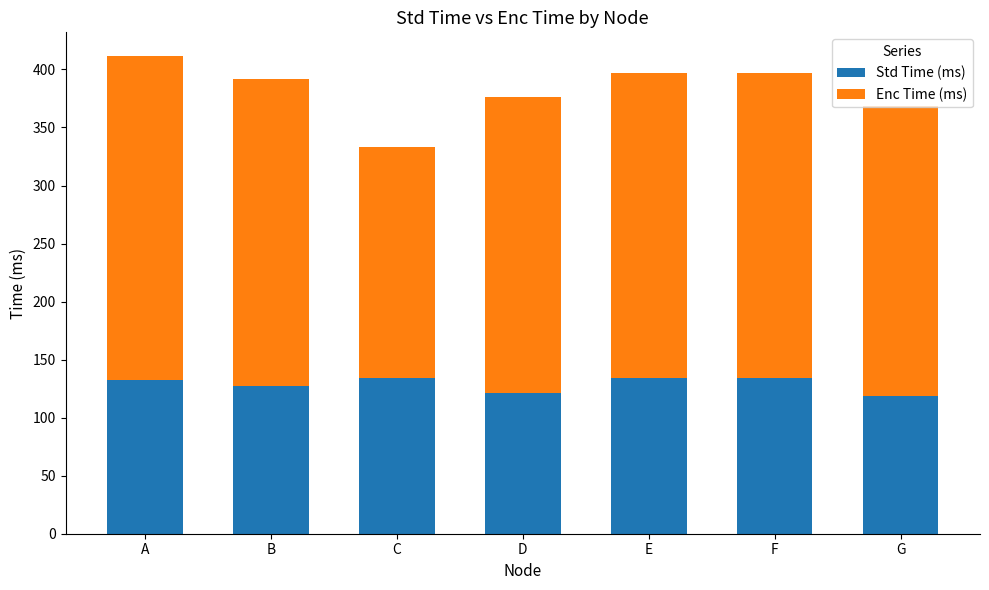

What is the difference between the maximum and second lowest values in the Std Time (ms) series?

13.2